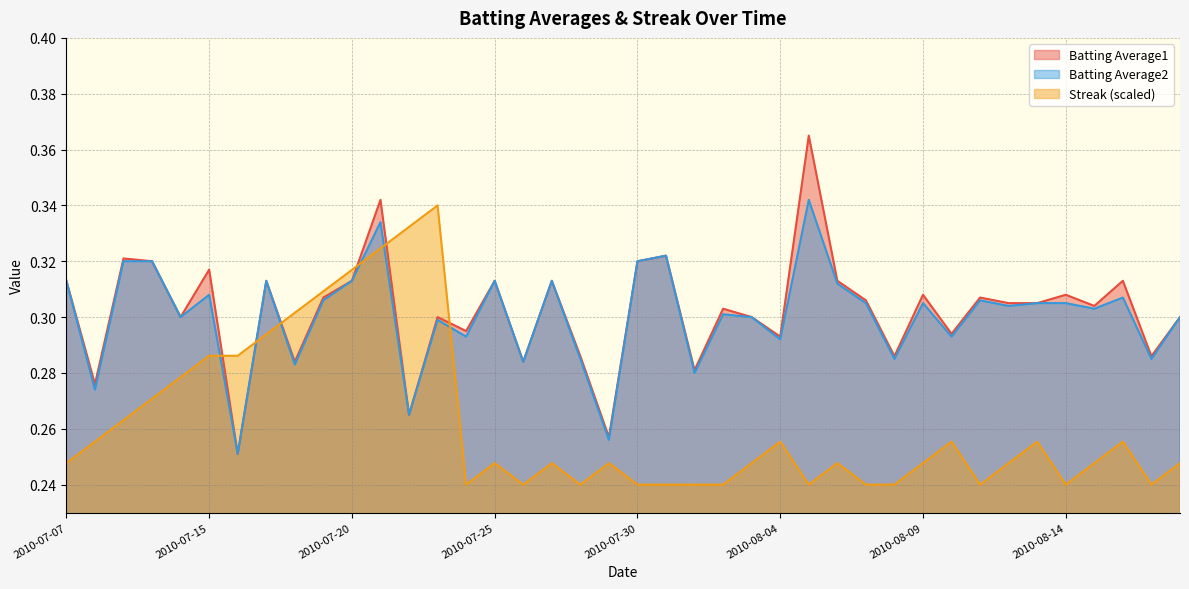

Rank the categories by Streak value from highest to lowest.

2010-07-23, 2010-07-22, 2010-07-21, 2010-07-20, 2010-07-19, 2010-07-18, 2010-07-17, 2010-07-15, 2010-07-16, 2010-07-11, 2010-07-10, 2010-07-09, 2010-07-08, 2010-08-04, 2010-08-10, 2010-08-13, 2010-08-16, 2010-07-07, 2010-07-25, 2010-07-27, 2010-07-29, 2010-08-03, 2010-08-06, 2010-08-09, 2010-08-12, 2010-08-15, 2010-08-18, 2010-07-24, 2010-07-26, 2010-07-28, 2010-07-30, 2010-07-31, 2010-08-01, 2010-08-02, 2010-08-05, 2010-08-07, 2010-08-08, 2010-08-11, 2010-08-14, 2010-08-17